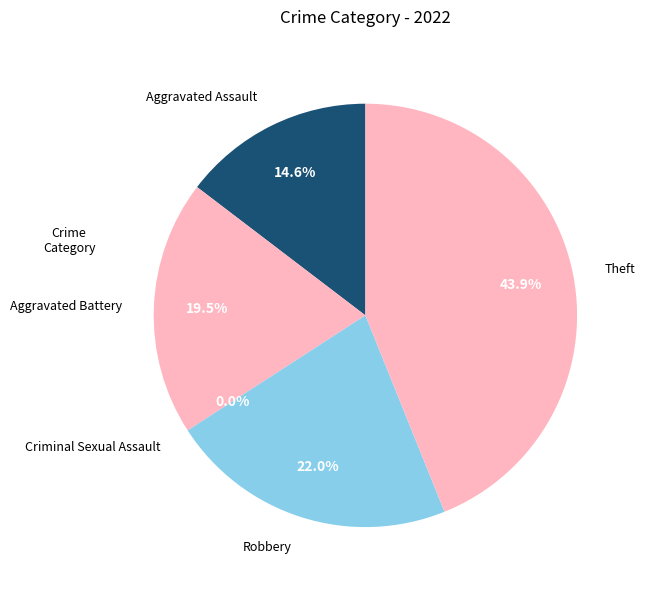

The Aggravated Battery slice represents 20% of the pie. True or false?

True